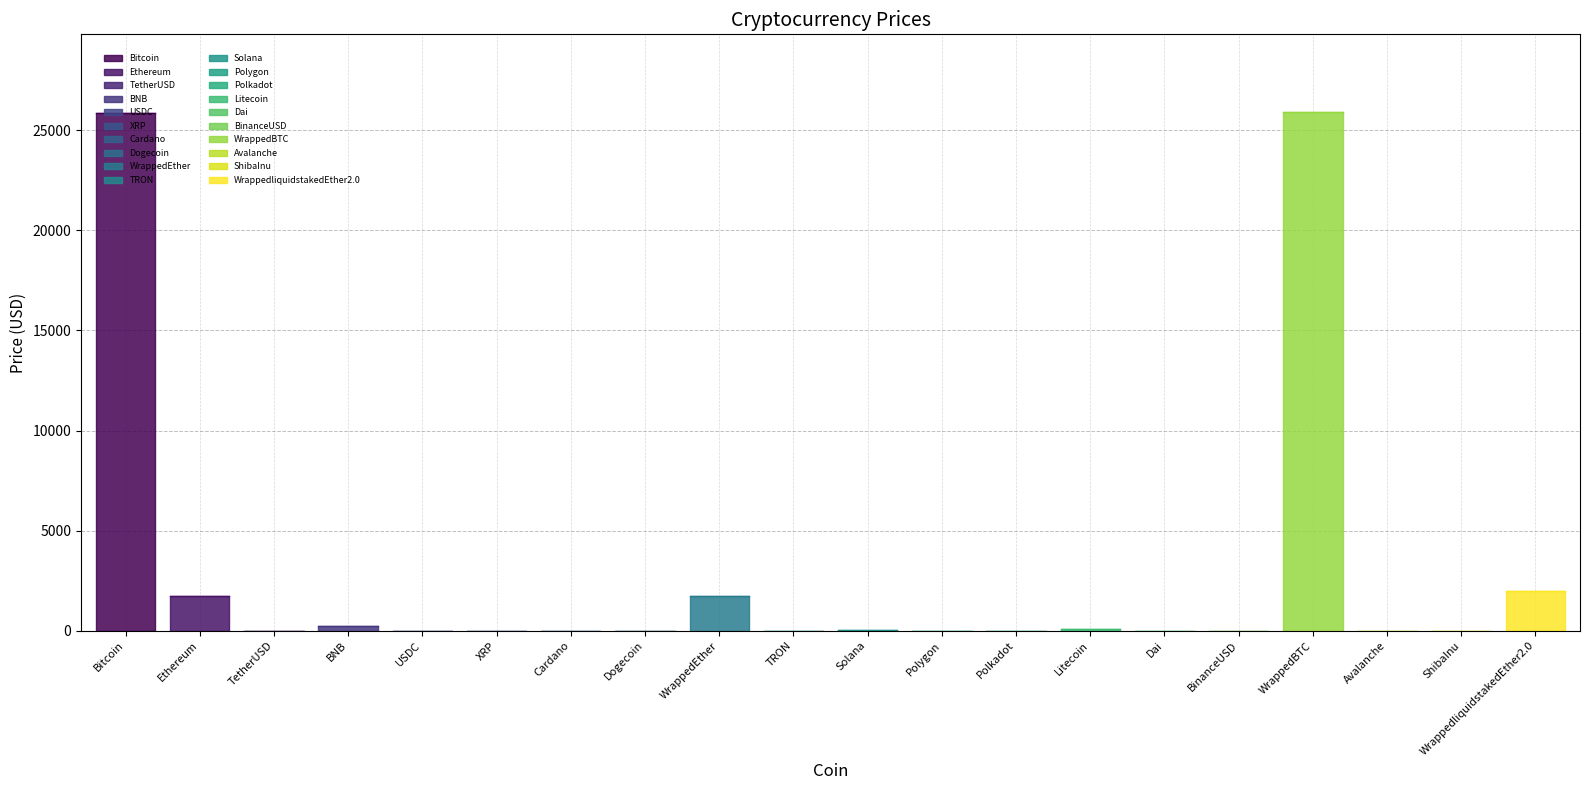

Reading left to right, what are all the values shown in this chart?

25862.8	1736.1	1.0	242.4	1.0	0.5	0.3	0.1	1739.2	0.1	15.0	0.6	4.6	77.3	1.0	1.0	25896.9	11.8	0.0	1962.4